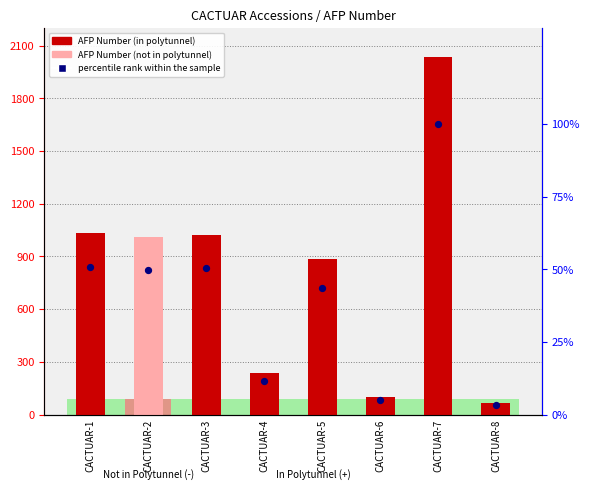

At which category is the sum across all series the highest?

CACTUAR-7